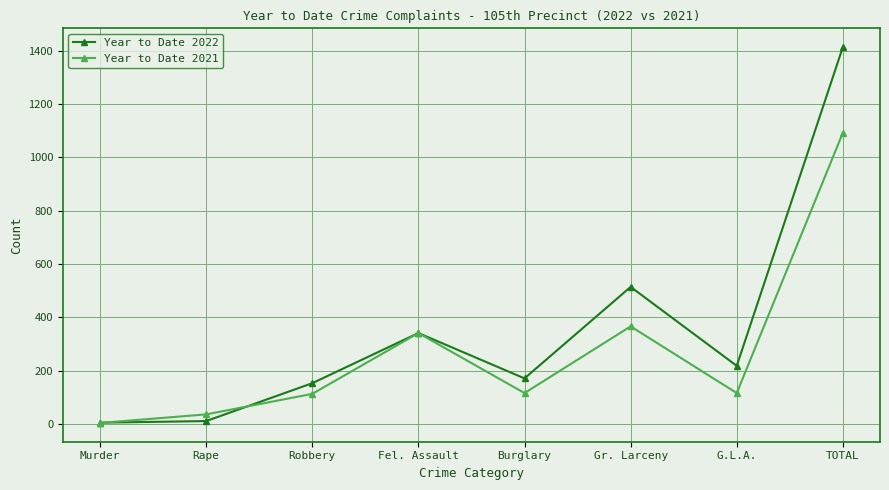

In Year to Date 2021, how many points are lower than both neighbors (excluding endpoints)?

2